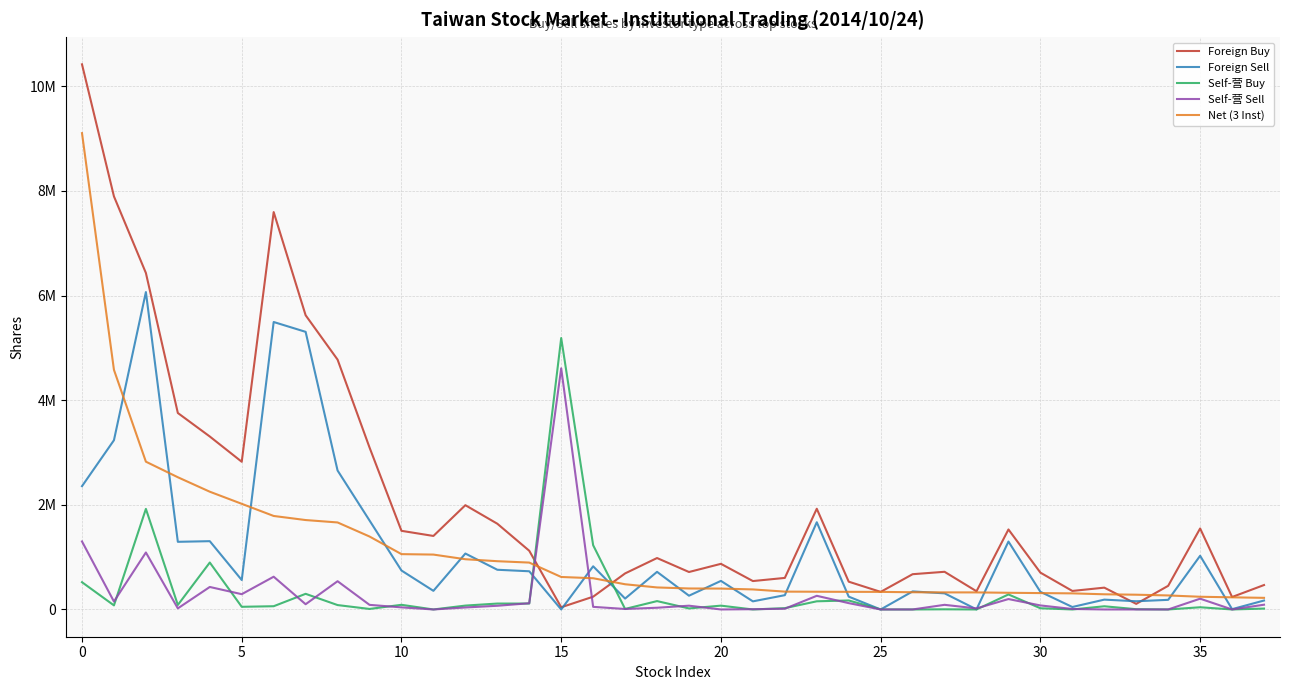

What are all the series names shown in the legend?

Foreign Buy, Foreign Sell, Self-营 Buy, Self-营 Sell, Net (3 Inst)